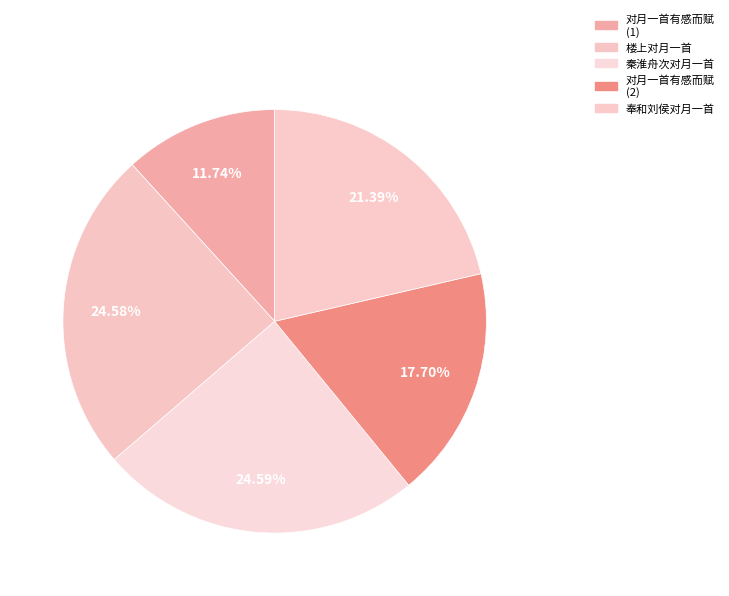

Count the number of slices in the pie.

5